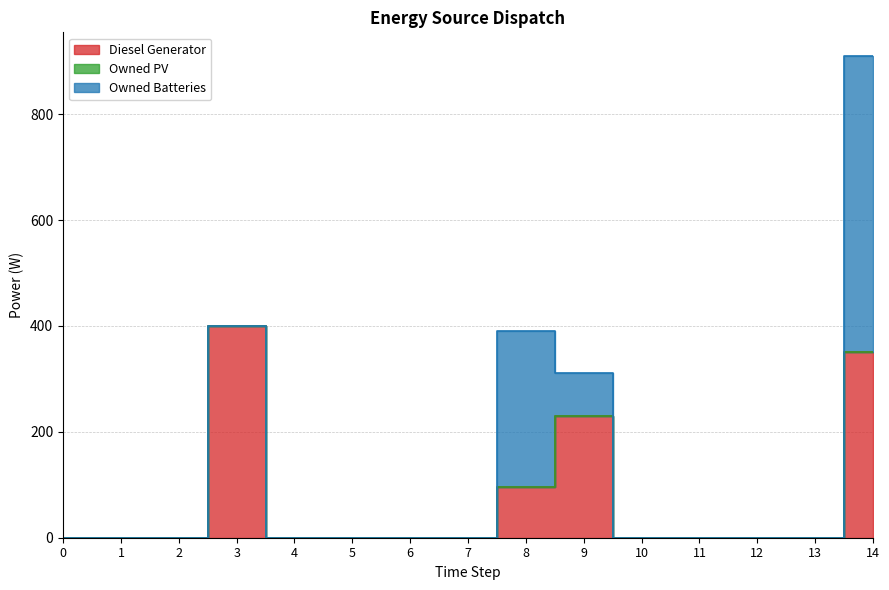

Which series has the widest spread of values?

Owned Batteries